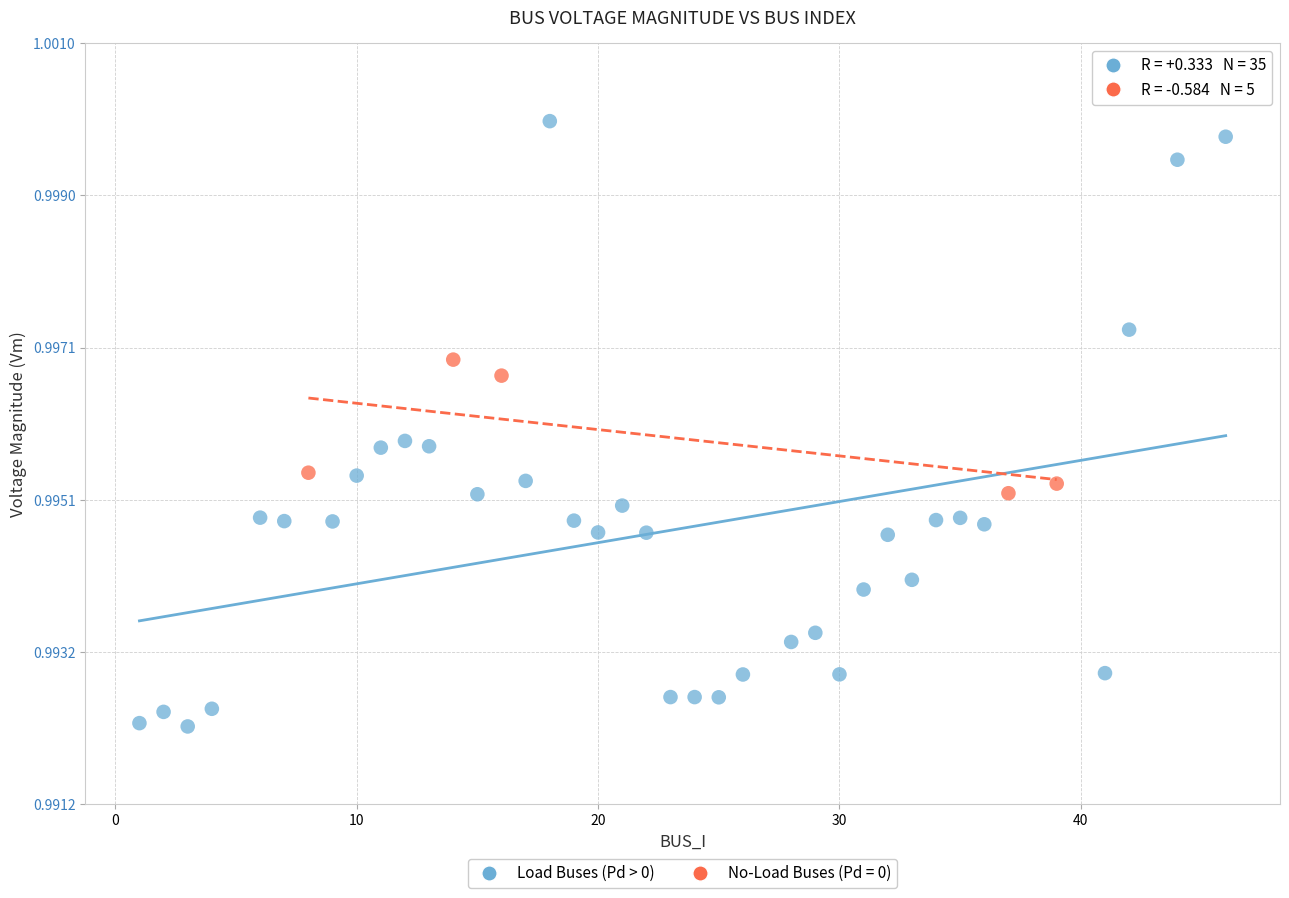

Which series reaches the minimum Y coordinate?

Load Buses (Pd > 0)